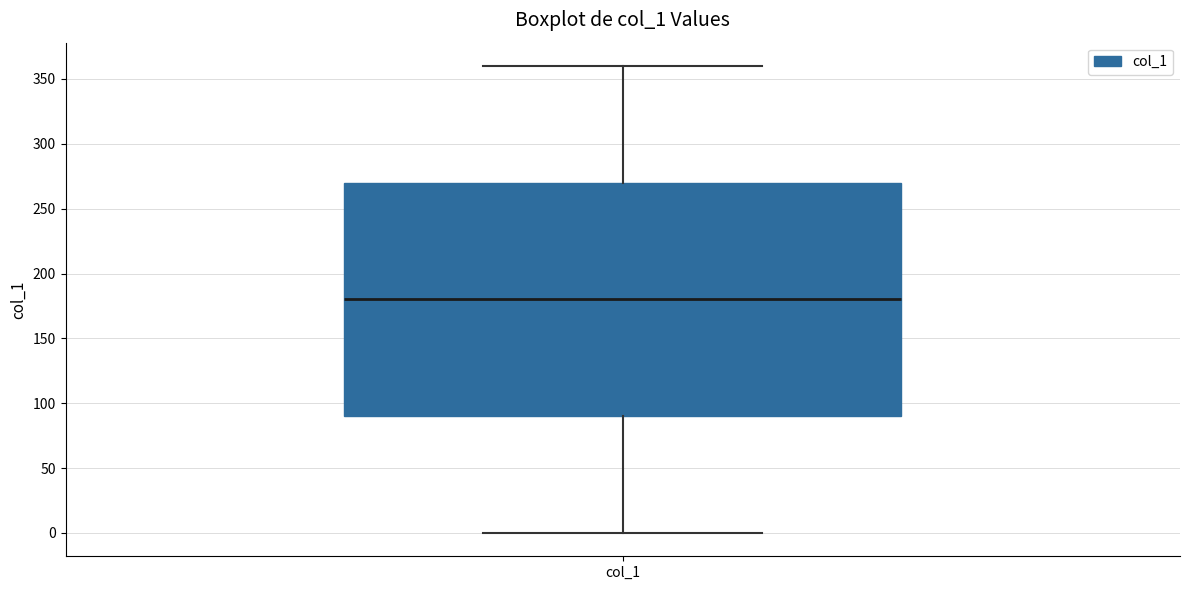

Read this box plot against the y-axis: the position of the median line, the range covered by the box, and the ends of both whiskers. The values are not printed on the chart, so give them approximately, as read against the axis.

median 180, box 90 to 270, whiskers 0 to 360